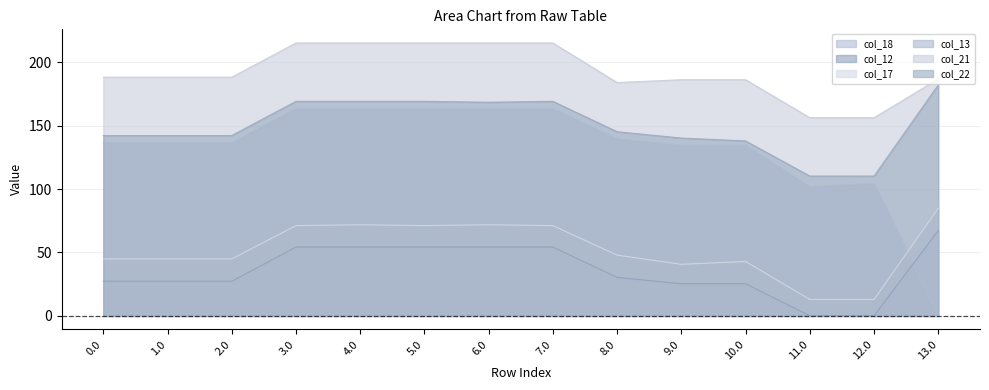

Which series has the largest range (max minus min)?

col_18